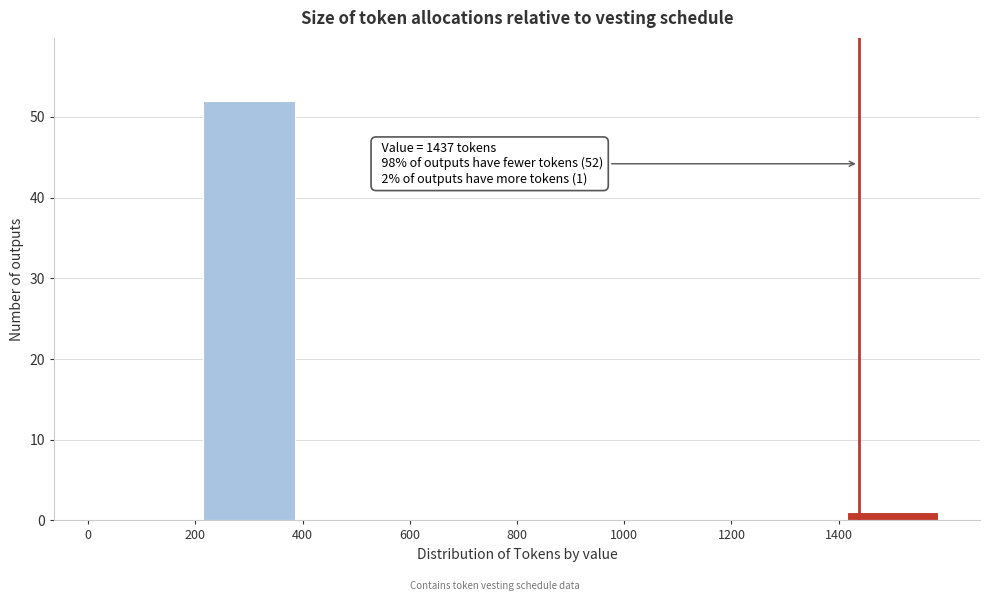

Which range on the x-axis has the tallest bar?

200 to 400